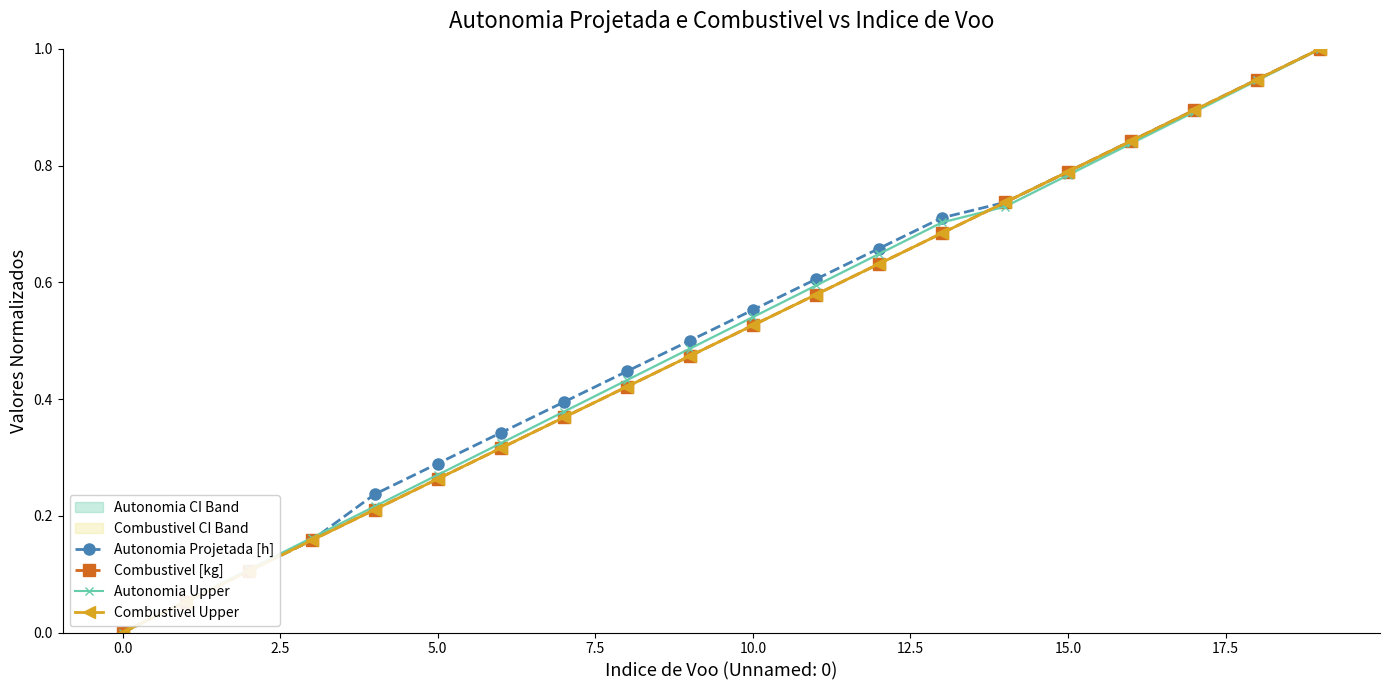

What is the label of the 17th point from the left?

16